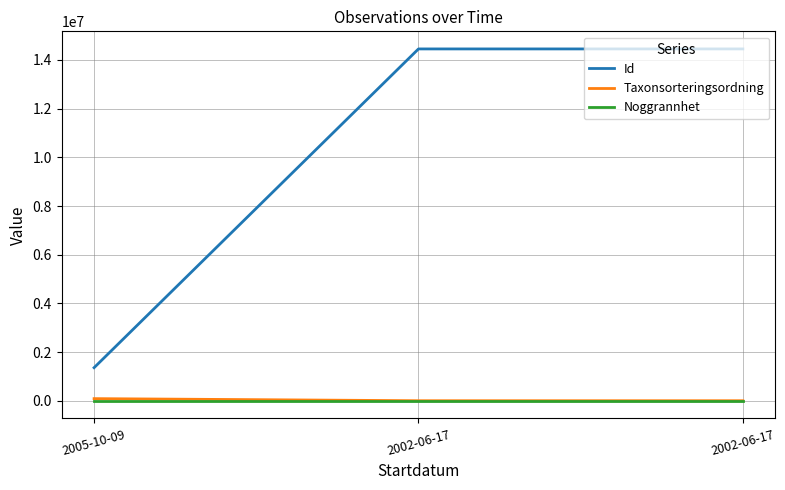

What value does the Id series have at 2005-10-09, to the nearest 100?

1362200